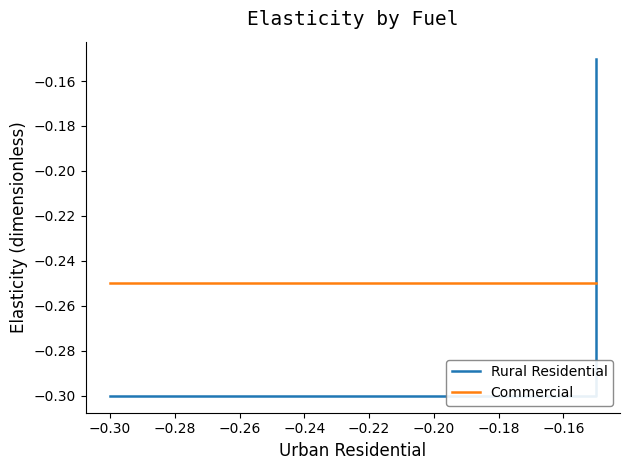

What value does the Commercial series have at −0.30?

-0.2